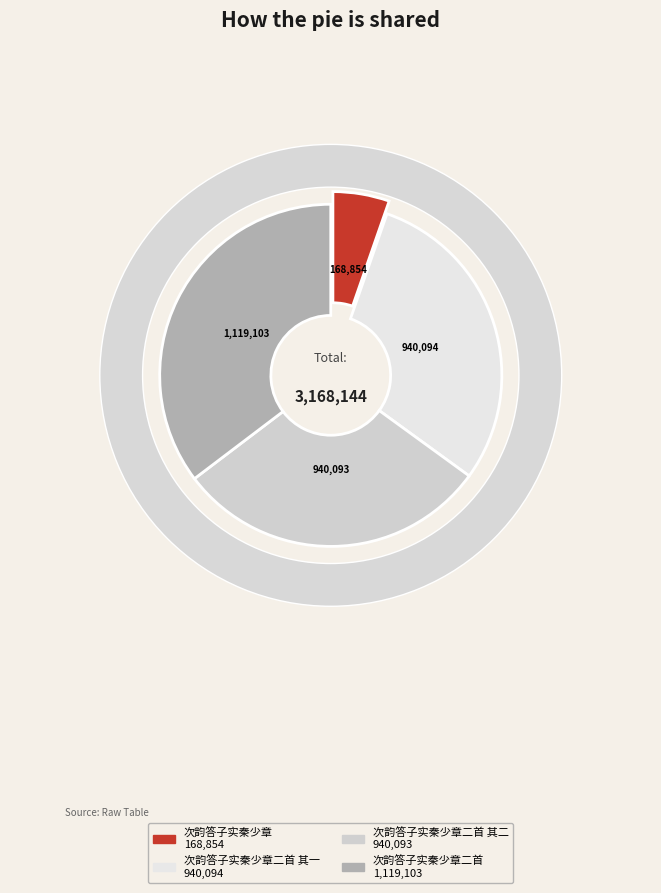

Does 次韵答子实秦少章二首 其一 represent more than half of the total?

No